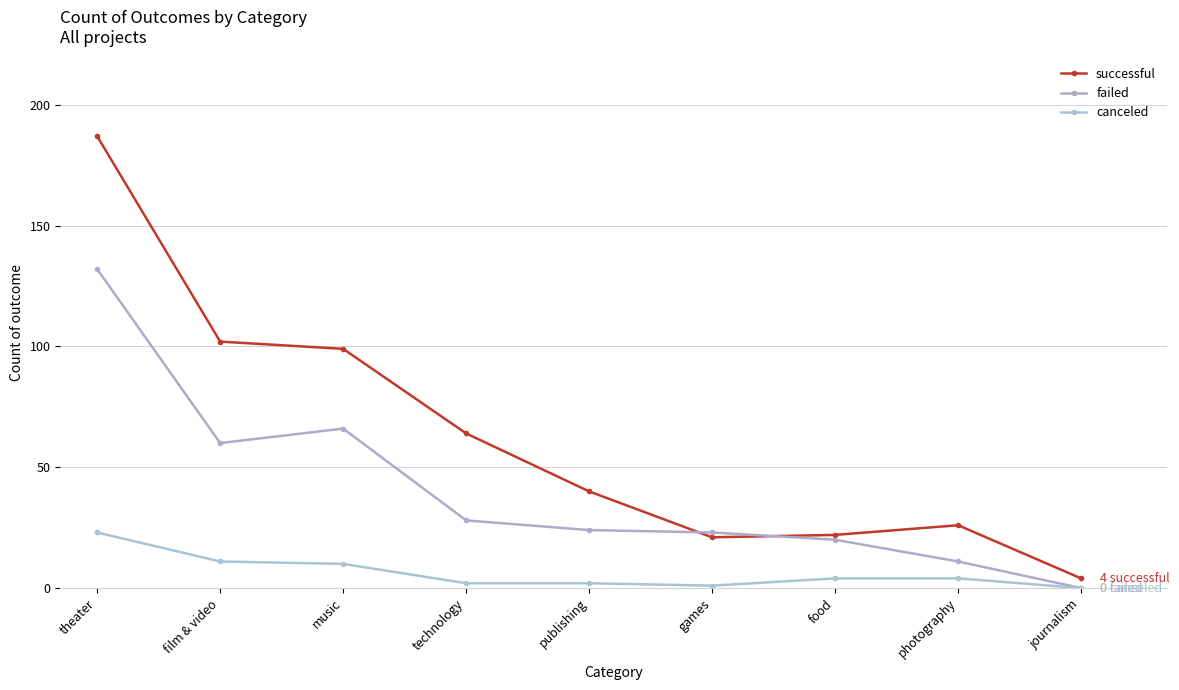

What are all the series names shown in the legend?

successful, failed, canceled